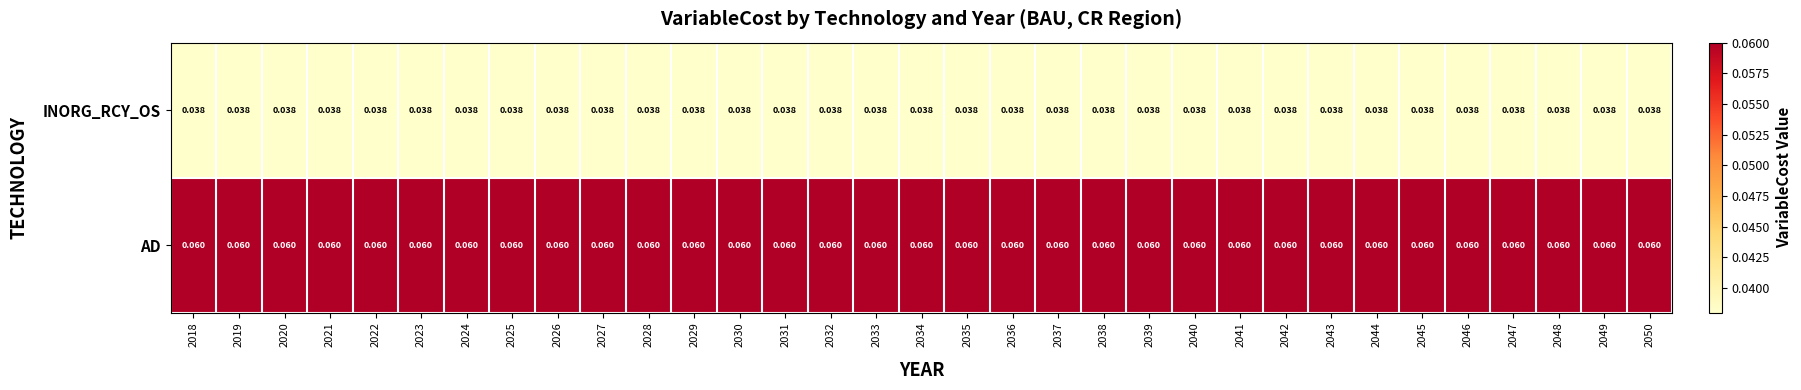

Which series has the largest total across all categories?

AD